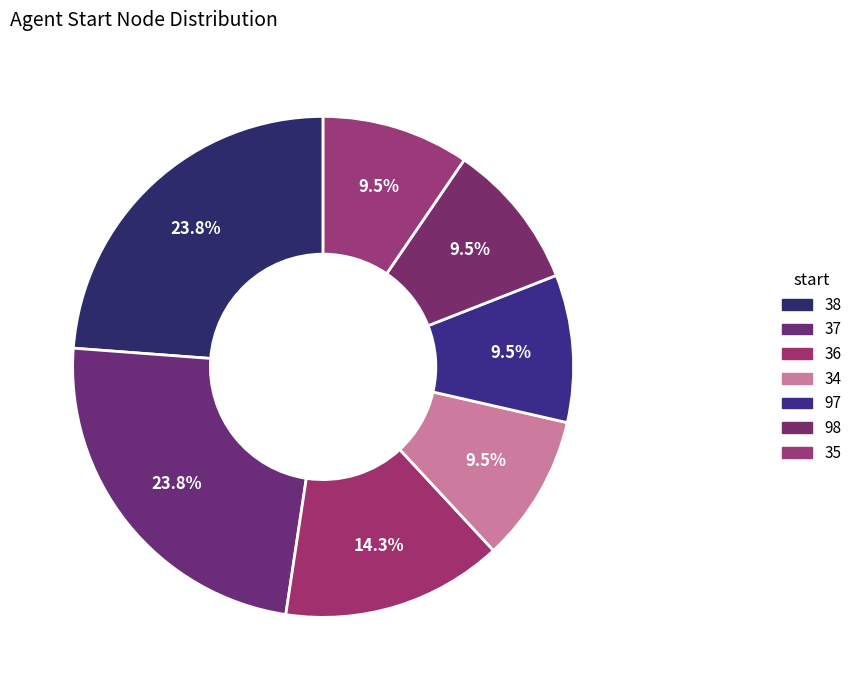

How many segments does this pie chart have?

7